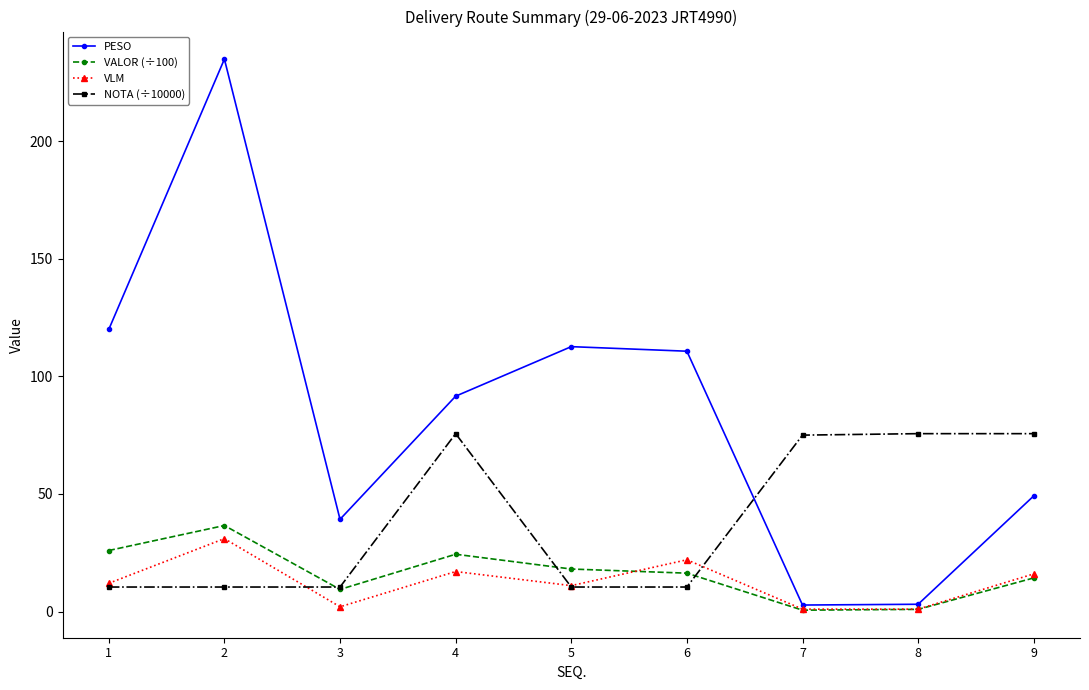

Which series has the largest total across all categories?

PESO